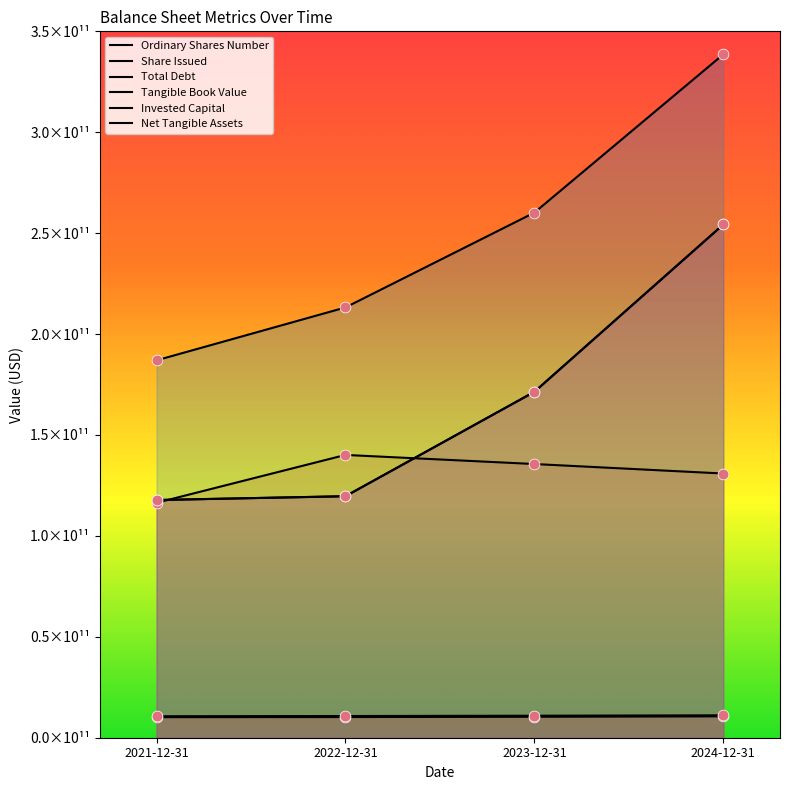

Which series has the largest total across all categories?

Invested Capital